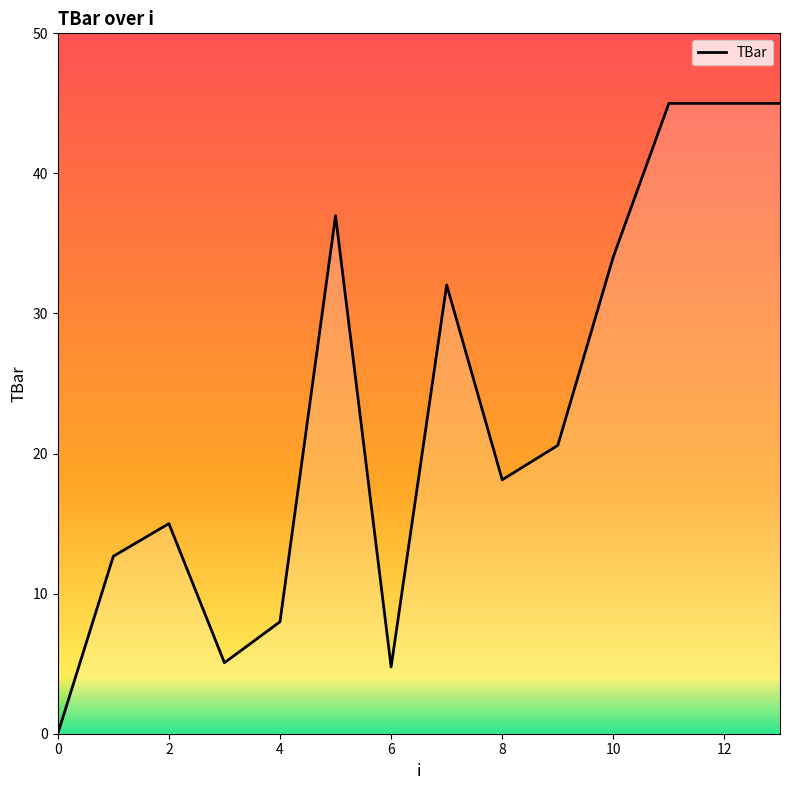

How many lines are shown in the chart?

1